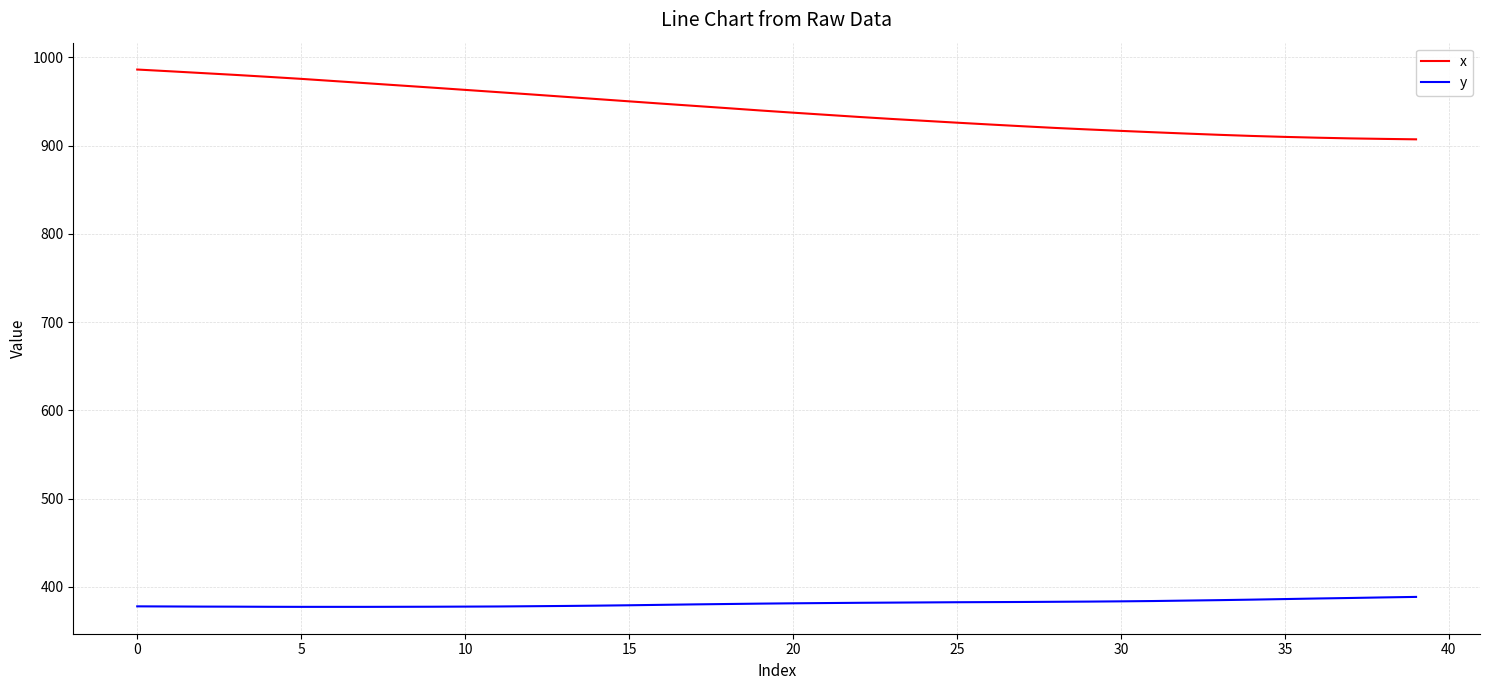

What are all the series names shown in the legend?

x, y